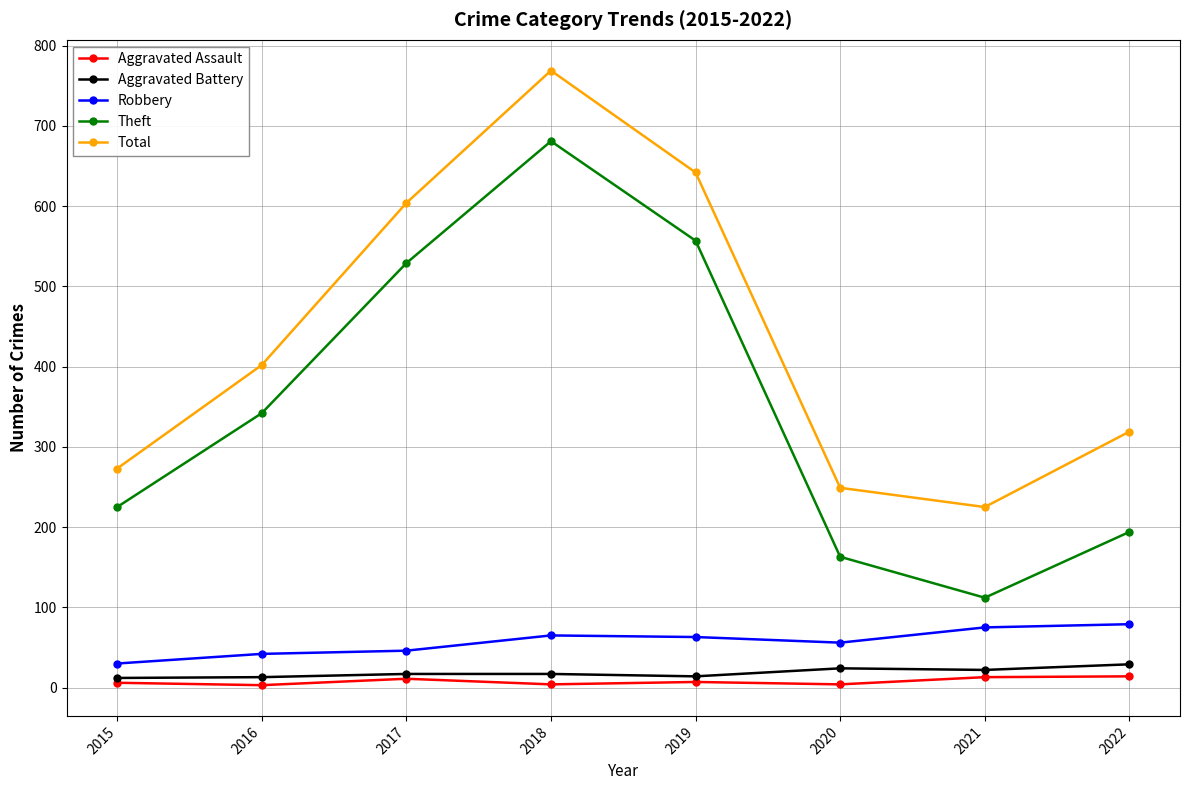

Is the value of Total at 2022 greater than the value of Aggravated Assault at 2017?

Yes